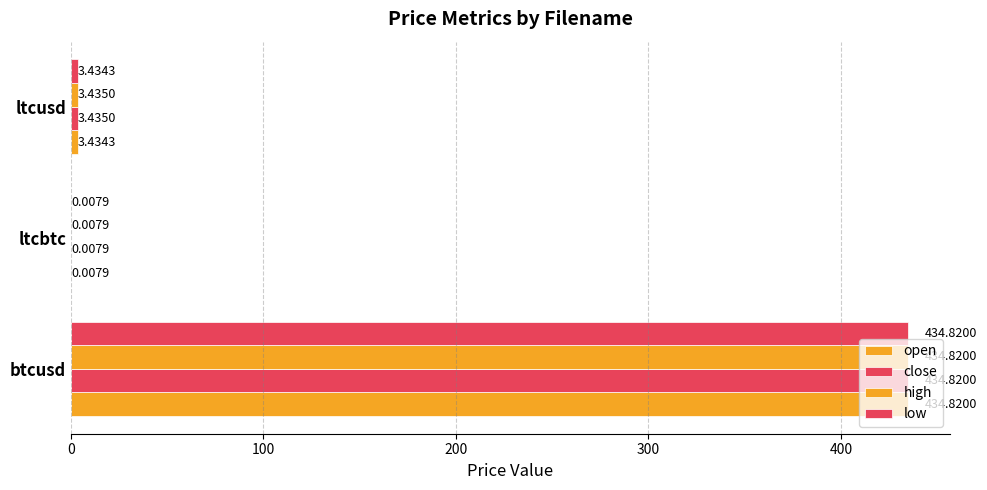

How many series are shown in this chart?

4